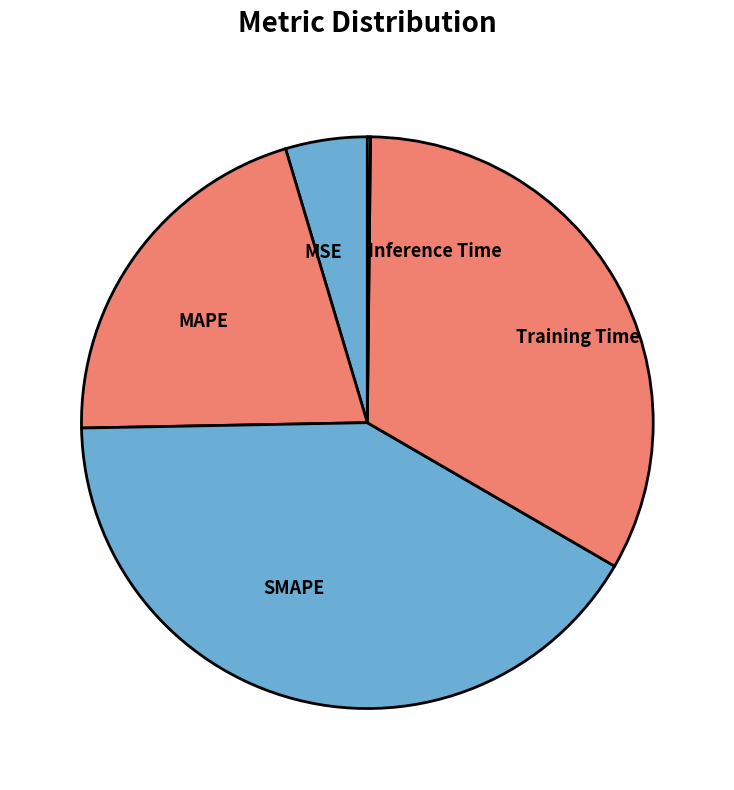

Does any single category account for the majority?

No